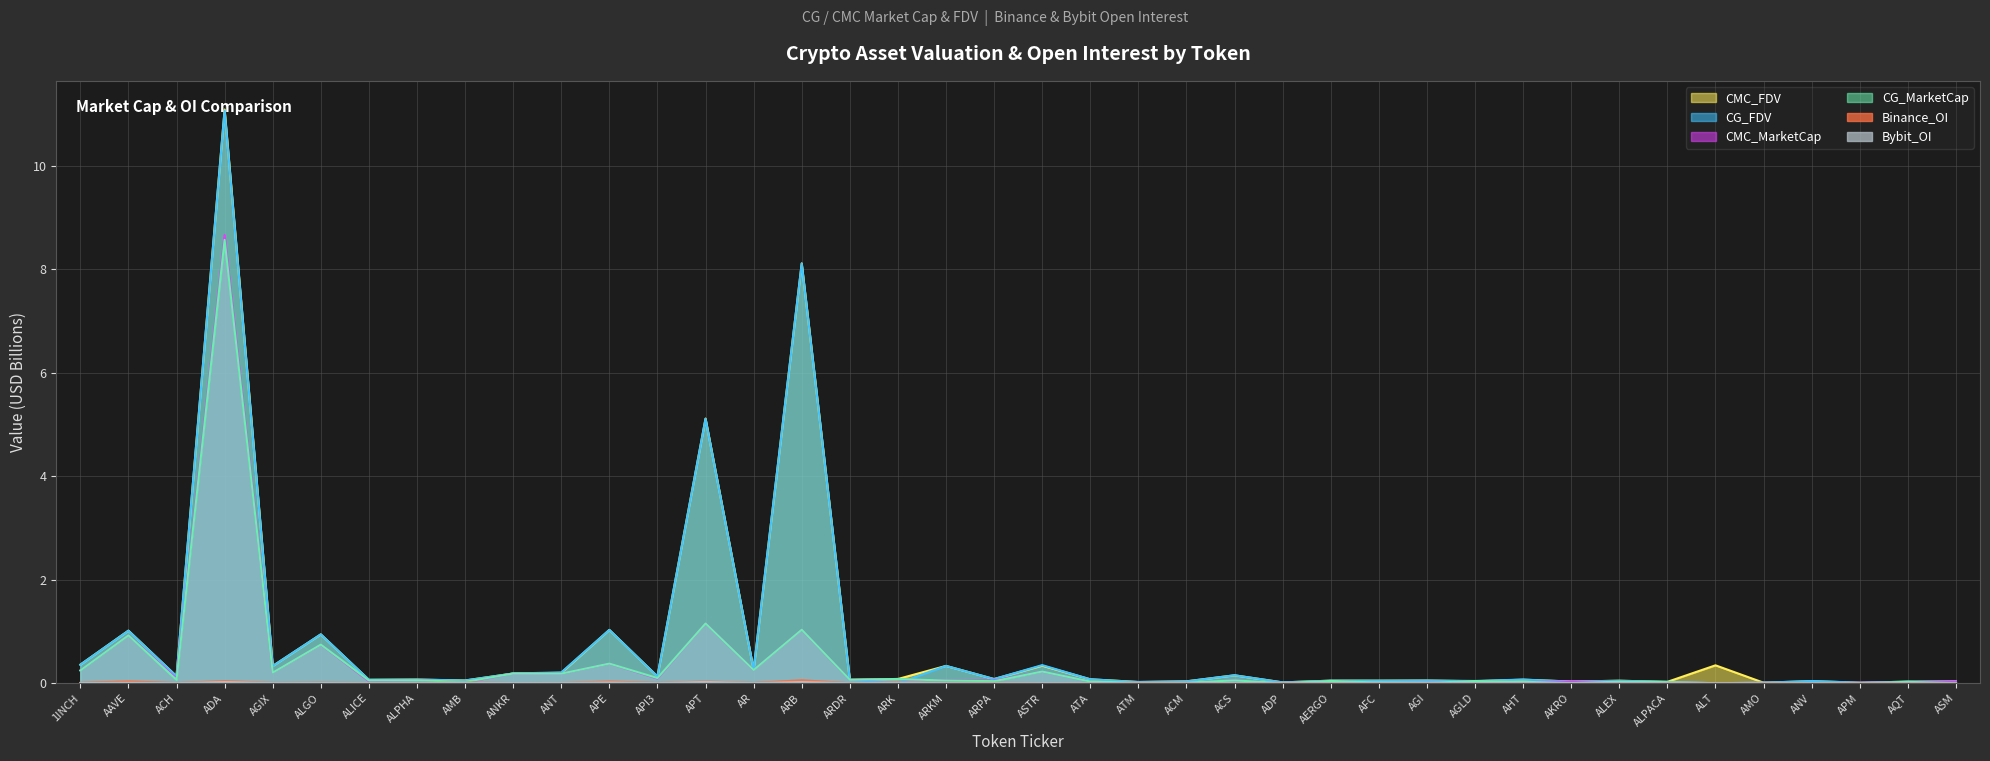

What is the spread (max minus min) of values at ARPA?

0.1